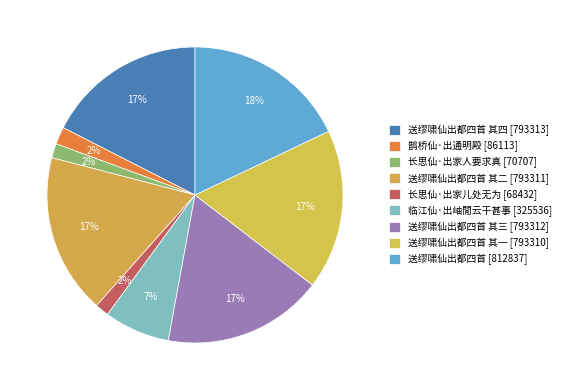

How many segments does this pie chart have?

9